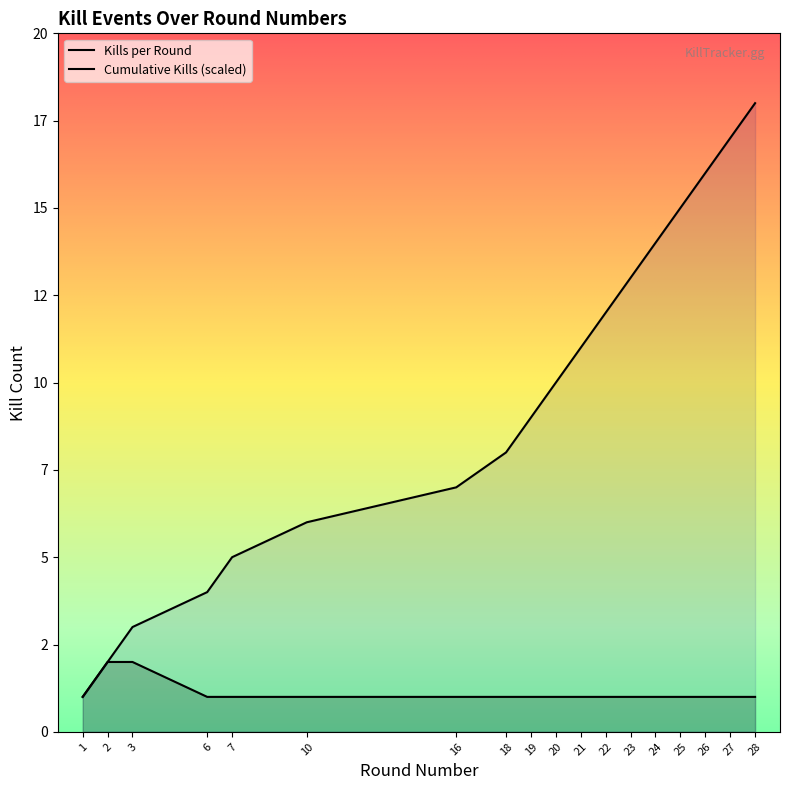

True or false: Kills per Round and Cumulative Kills intersect in this chart.

False